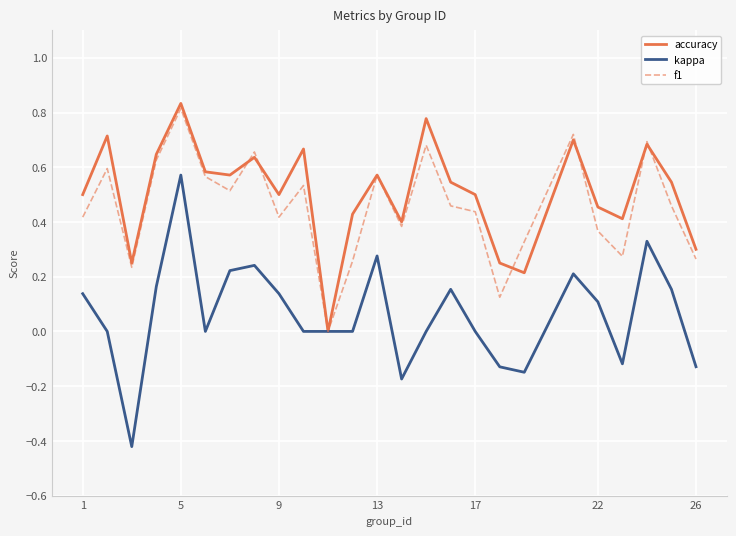

How many values in the f1 series exceed 0?

24